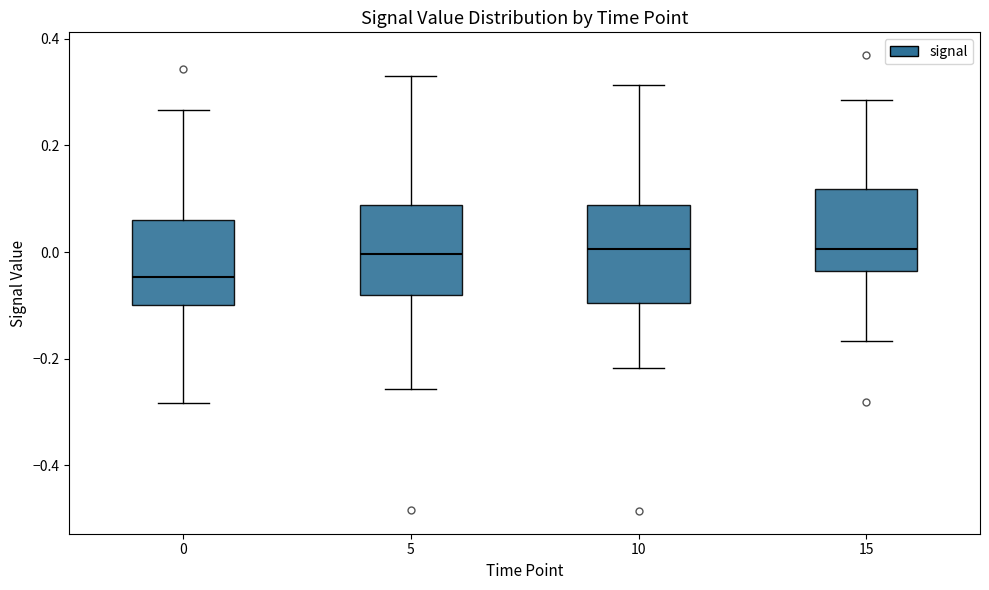

Where does the lower whisker of the box at x = 10 end on the y-axis? The values are not printed on the chart, so give them approximately, as read against the axis.

-0.22